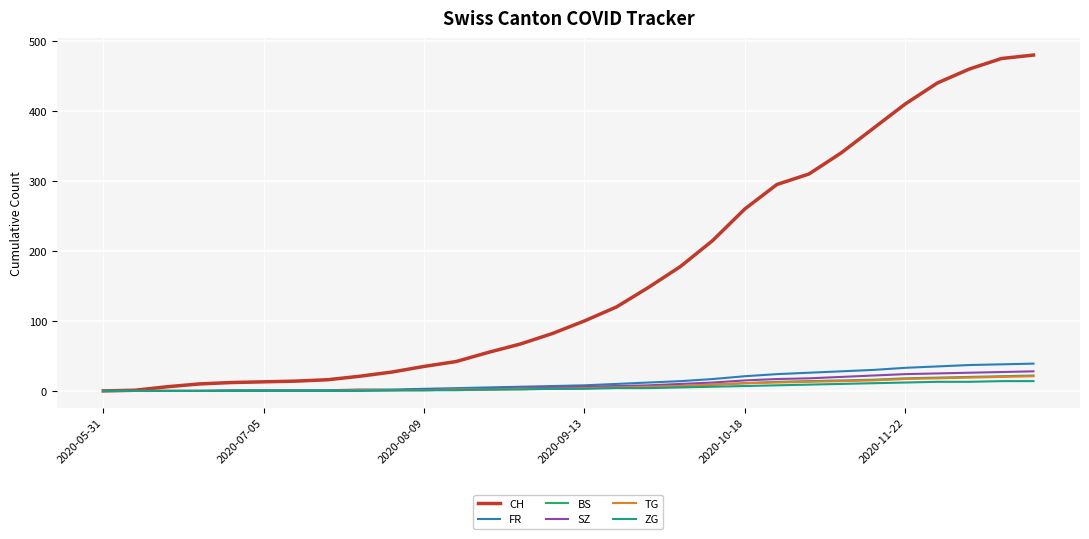

What is the maximum value for BS?

22